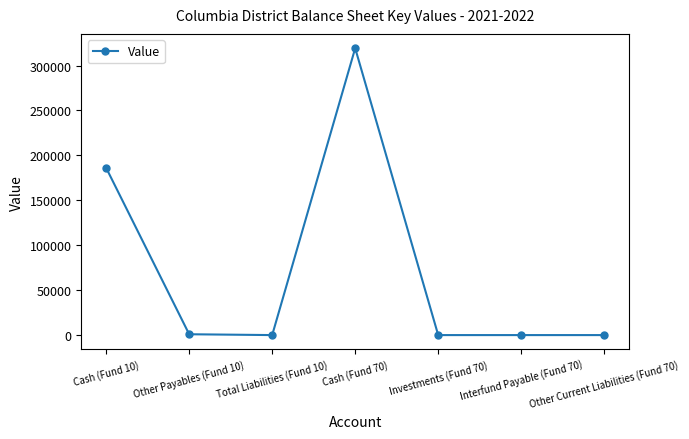

Where is the data nearest to the value 159626?

Cash (Fund 10)